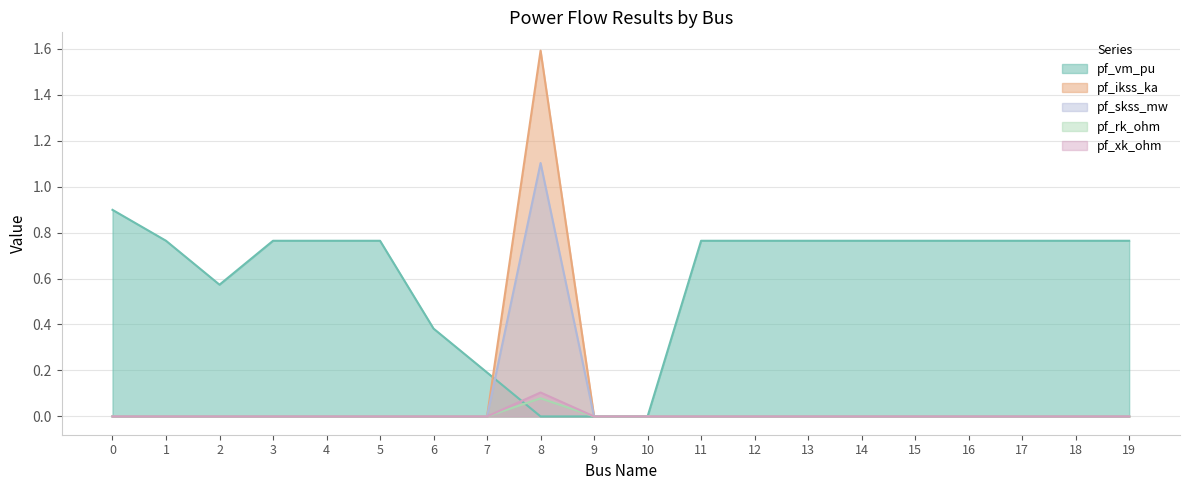

How many lines are shown in the chart?

5